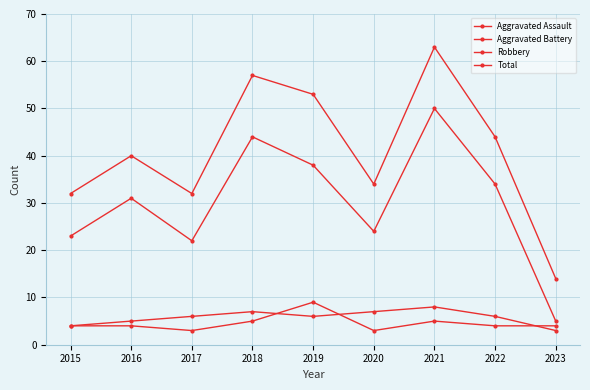

How many distinct data groups are displayed?

4